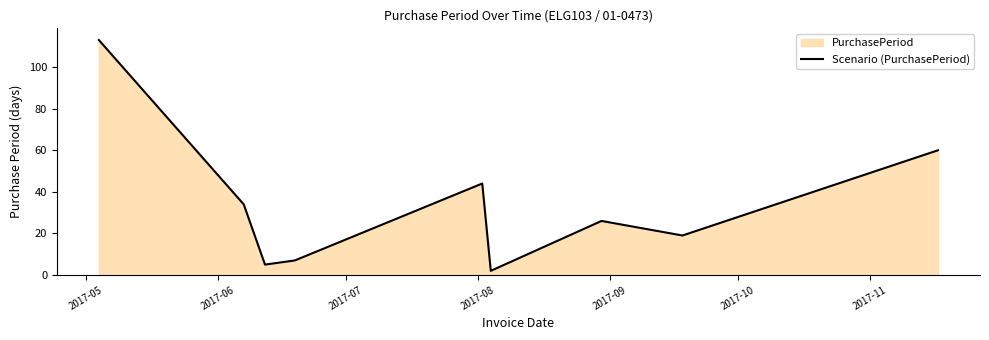

How many points are lower than both their immediate neighbors (excluding endpoints)?

3